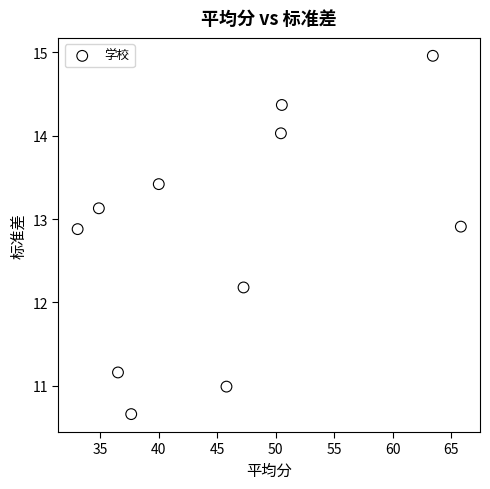

What Y value in the scatter plot is closest to 12?

12.2